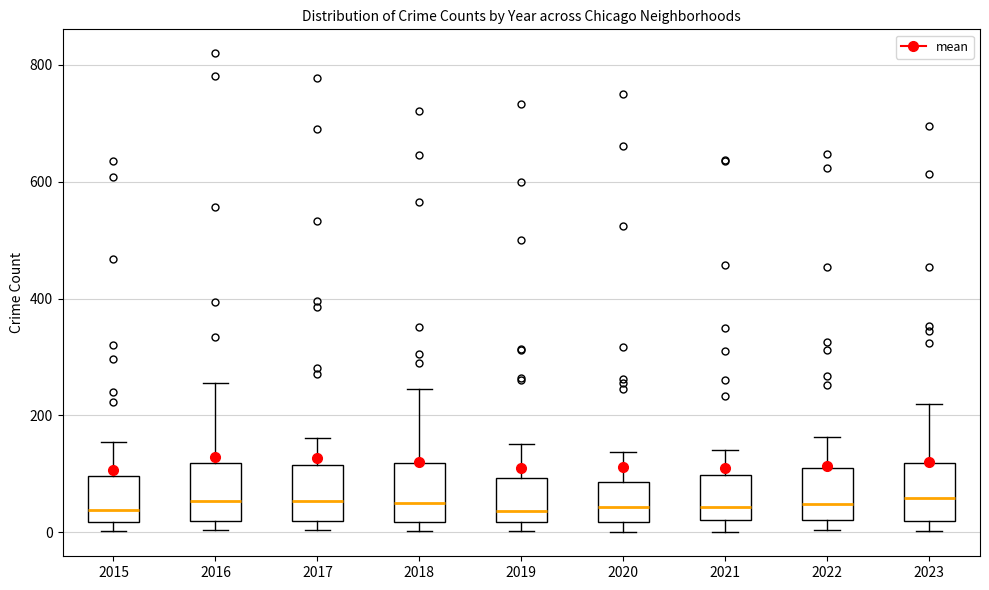

Reading left to right, transcribe this box plot: for each box, give where its median line is, the range the box spans, and where its two whiskers end, as read against the y-axis. The values are not printed on the chart, so give them approximately, as read against the axis.

2015: median 40, box 20 to 100, whiskers 0 to 160
2016: median 60, box 20 to 120, whiskers 0 to 260
2017: median 60, box 20 to 120, whiskers 0 to 160
2018: median 60, box 20 to 120, whiskers 0 to 240
2019: median 40, box 20 to 100, whiskers 0 to 160
2020: median 40, box 20 to 80, whiskers 0 to 140
2021: median 40, box 20 to 100, whiskers 0 to 140
2022: median 40, box 20 to 120, whiskers 0 to 160
2023: median 60, box 20 to 120, whiskers 0 to 220